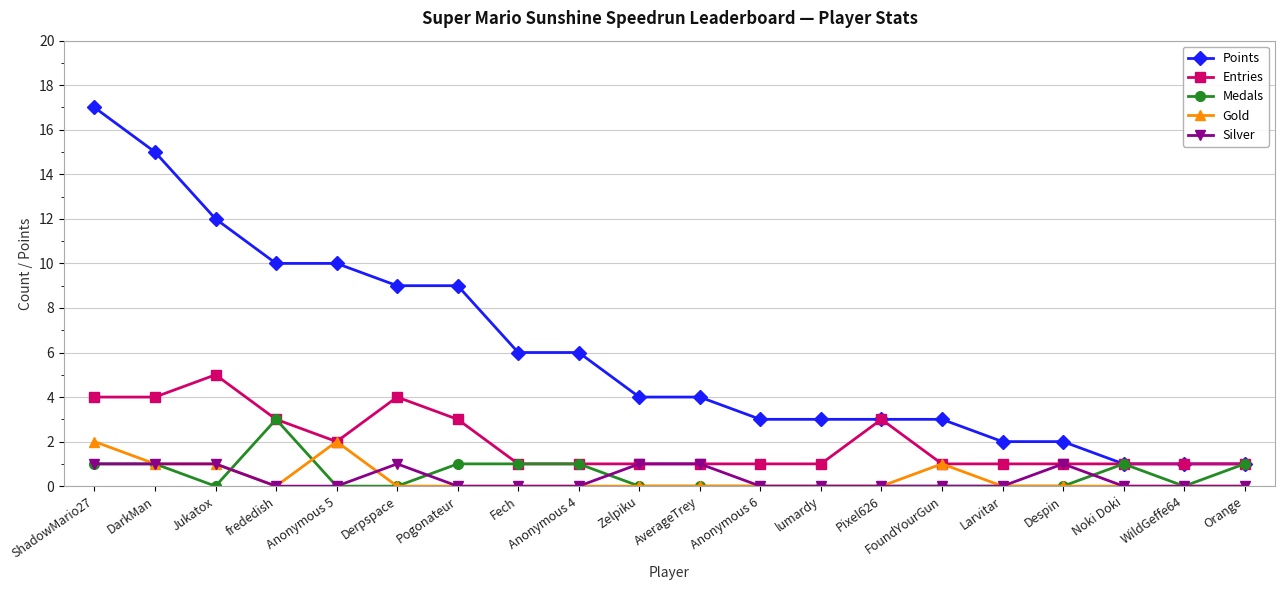

True or false: Gold and Points intersect in this chart.

False